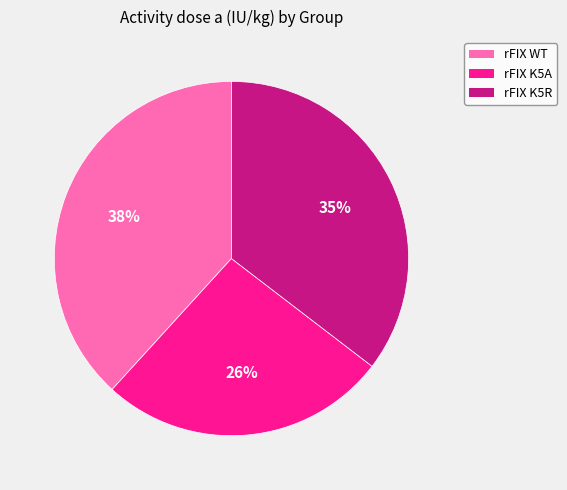

Do rFIX WT and rFIX K5A together represent more than half of the pie?

Yes